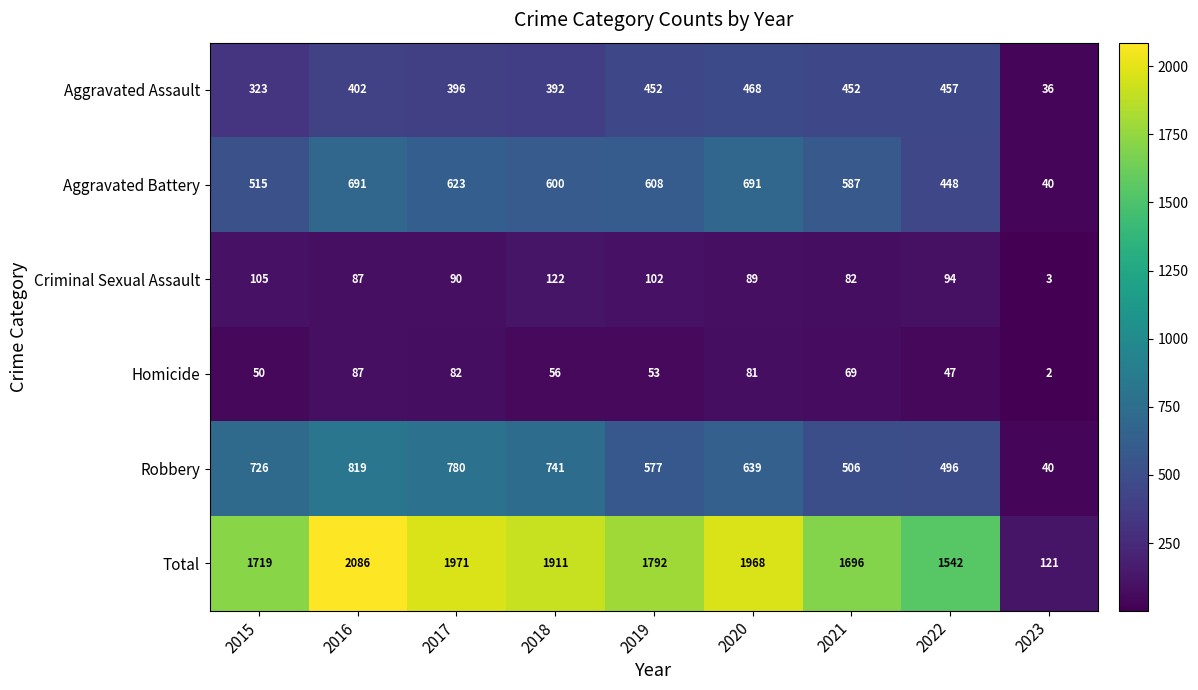

How many values in the Total series are below 1792?

4